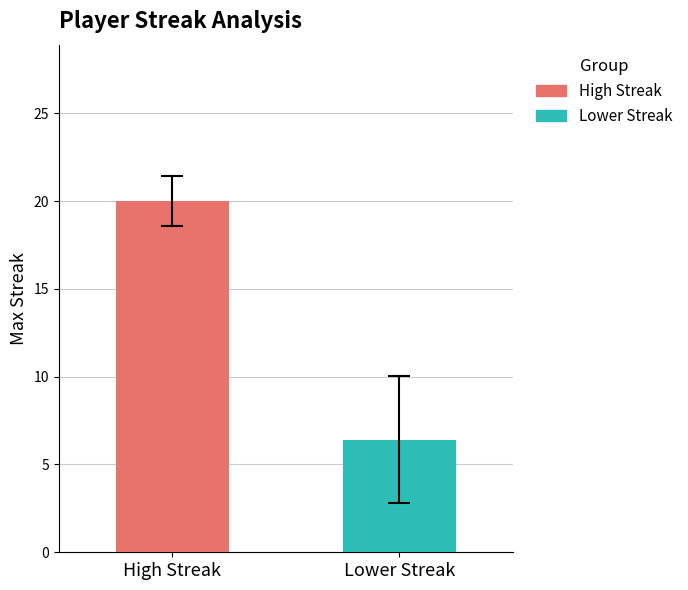

What is the smallest value displayed?

6.4